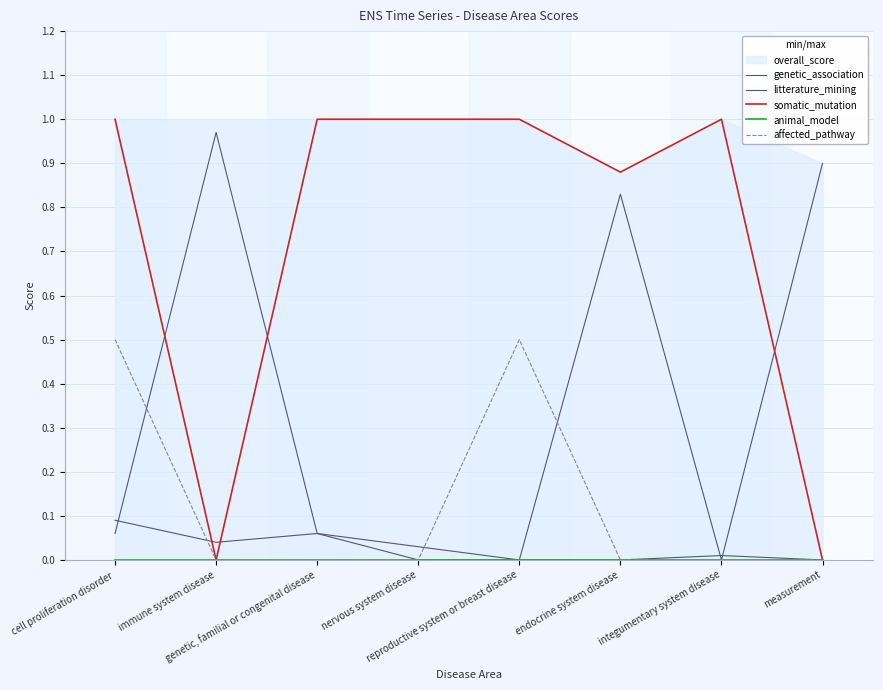

In litterature_mining, how many points are lower than both neighbors (excluding endpoints)?

1